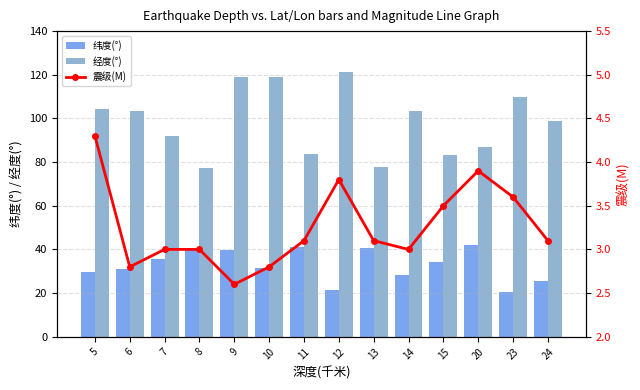

True or false: 震级(M) has a value of 2.8 at 10.

True